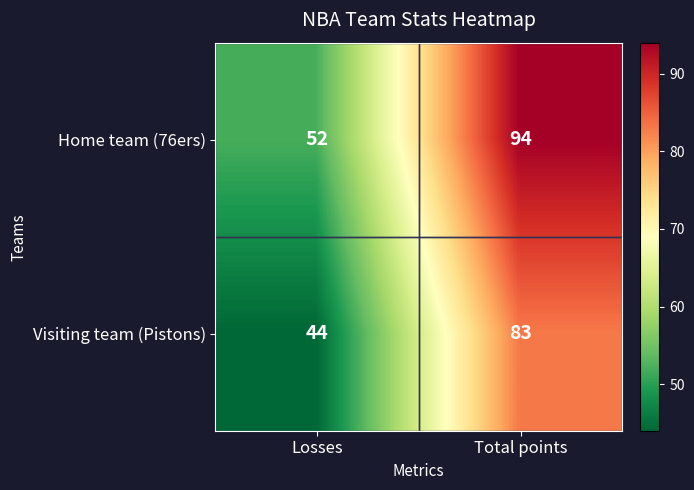

Count the number of categories in the chart.

2